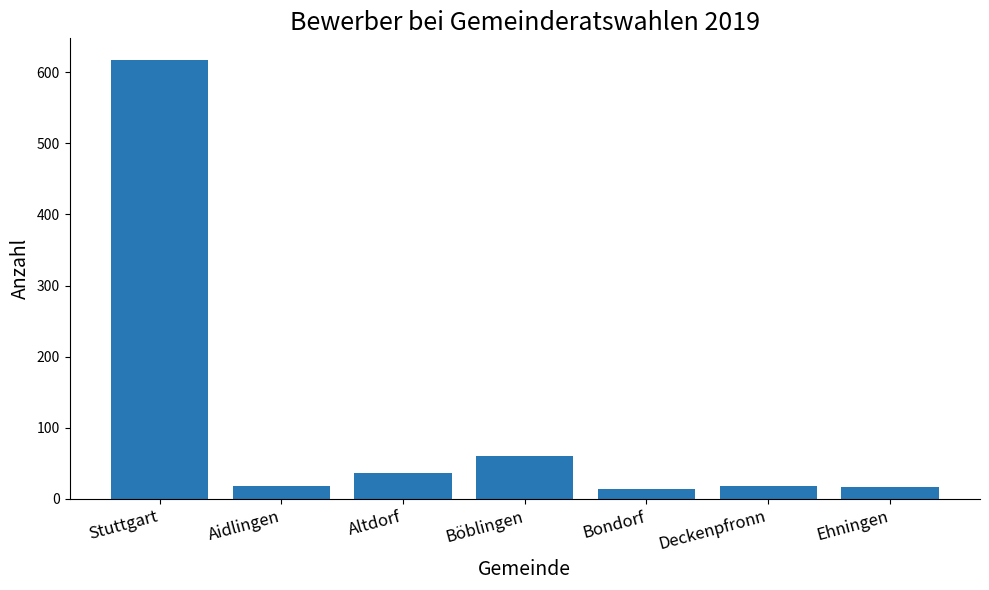

What is the difference between the values at Deckenpfronn and Bondorf?

4